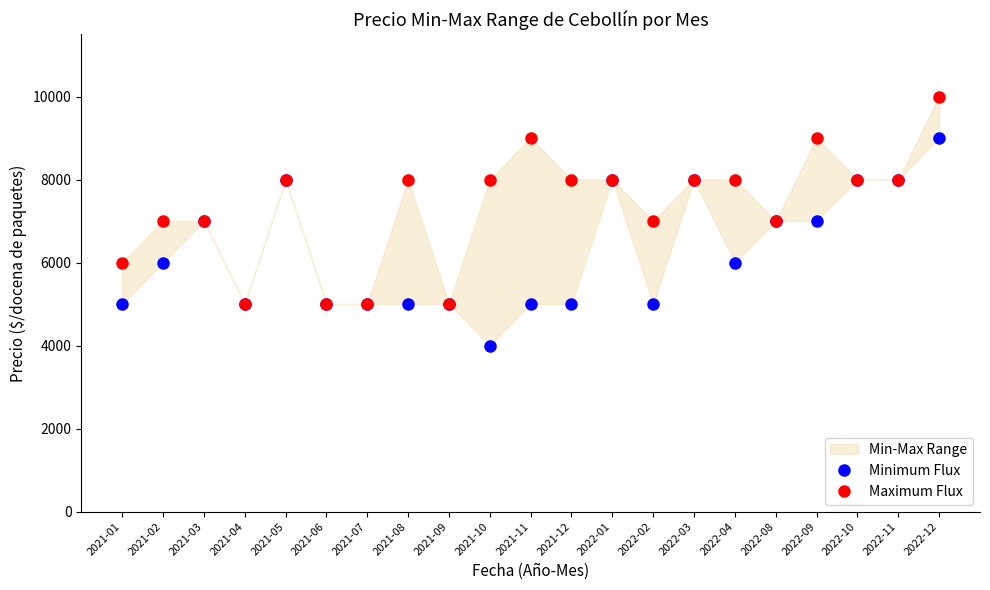

Reading right to left, extract all data points from this chart.

Minimum Flux: 2022-12=9000	2022-11=8000	2022-10=8000	2022-09=7000	2022-08=7000	2022-04=6000	2022-03=8000	2022-02=5000	2022-01=8000	2021-12=5000	2021-11=5000	2021-10=4000	2021-09=5000	2021-08=5000	2021-07=5000	2021-06=5000	2021-05=8000	2021-04=5000	2021-03=7000	2021-02=6000	2021-01=5000
Maximum Flux: 2022-12=10000	2022-11=8000	2022-10=8000	2022-09=9000	2022-08=7000	2022-04=8000	2022-03=8000	2022-02=7000	2022-01=8000	2021-12=8000	2021-11=9000	2021-10=8000	2021-09=5000	2021-08=8000	2021-07=5000	2021-06=5000	2021-05=8000	2021-04=5000	2021-03=7000	2021-02=7000	2021-01=6000